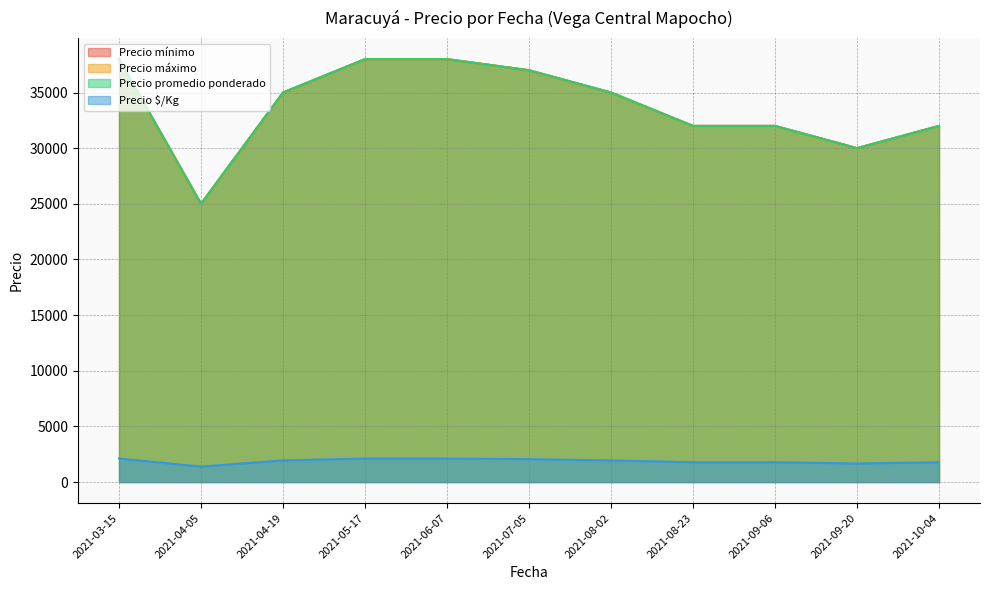

What are all the series names shown in the legend?

Precio mínimo, Precio máximo, Precio promedio ponderado, Precio $/Kg